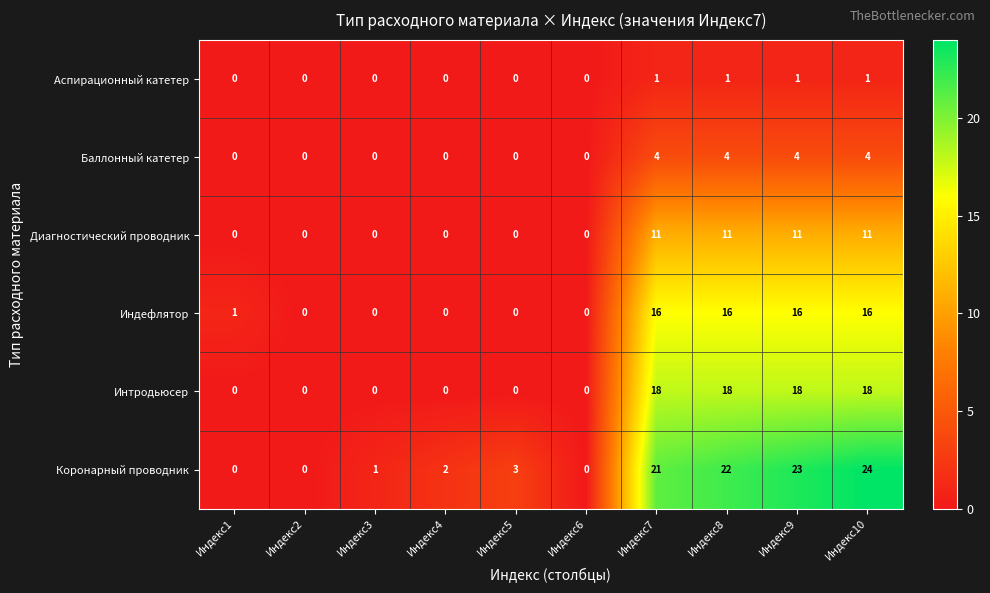

True or false: Индефлятор has a value of 3 at Индекс9.

False